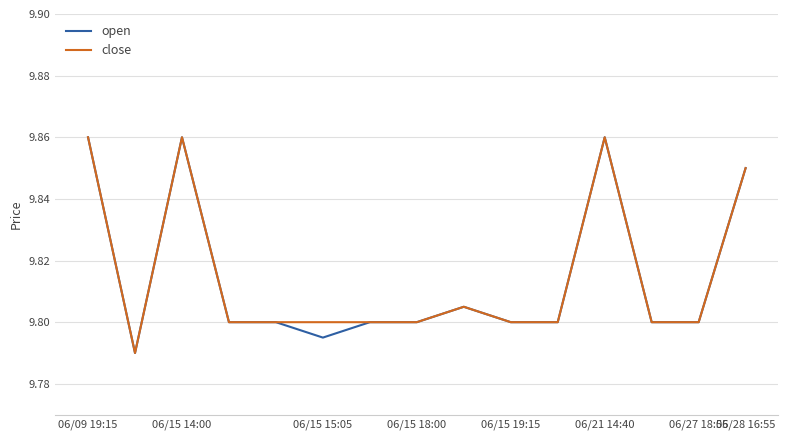

Which series has the widest spread of values?

open